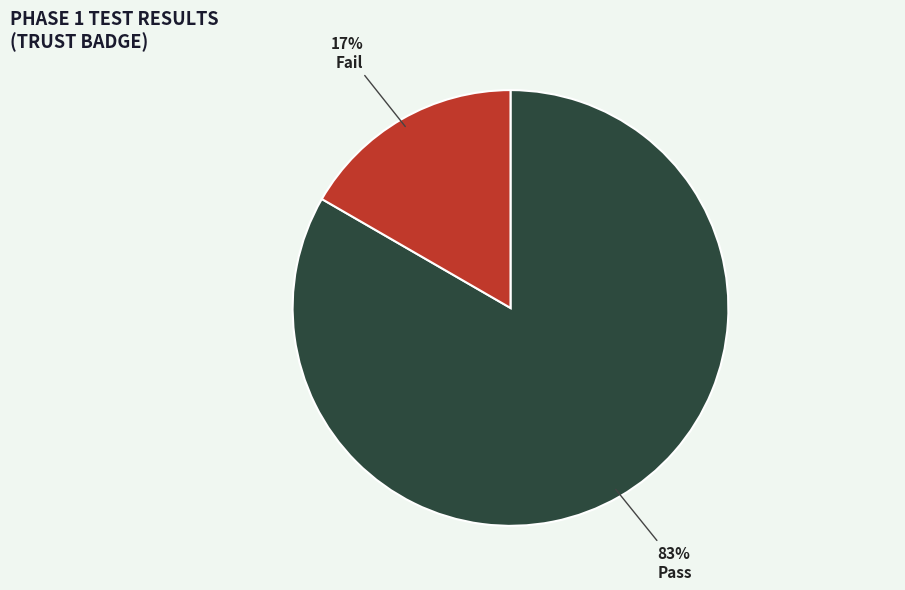

Combined, do Fail and Pass account for over 50%?

Yes